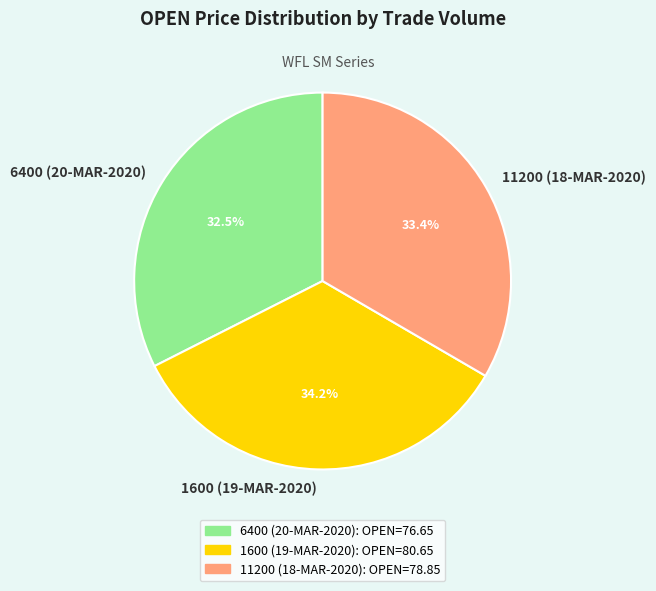

Between 1600 (19-MAR-2020) and 11200 (18-MAR-2020), which is larger?

1600 (19-MAR-2020)